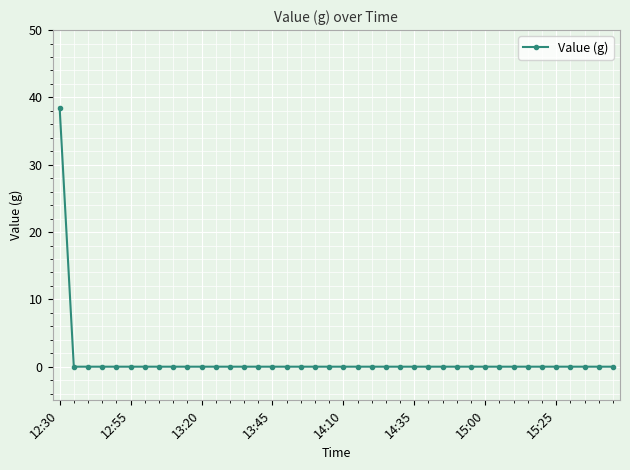

What is the sum of all values?

38.5